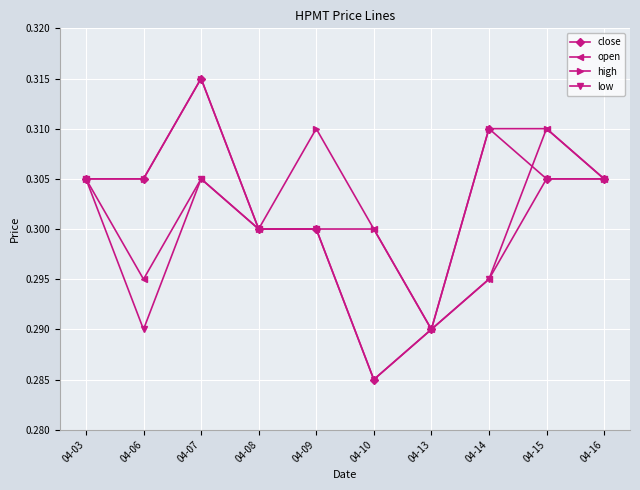

True or false: close has more than 1 points higher than both neighbors.

True